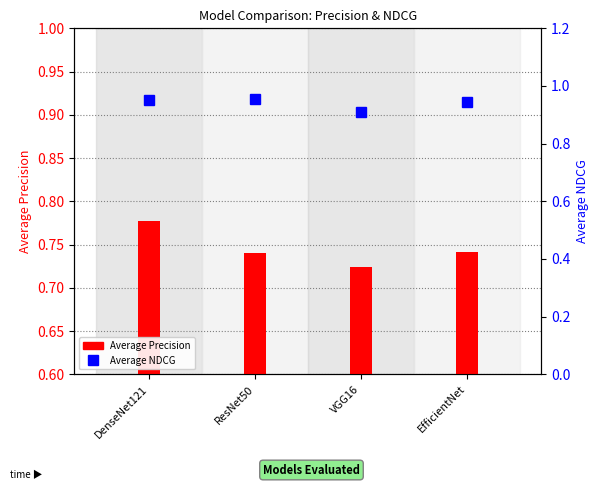

Is the value of Average Precision at DenseNet121 greater than the value of Average NDCG at VGG16?

No